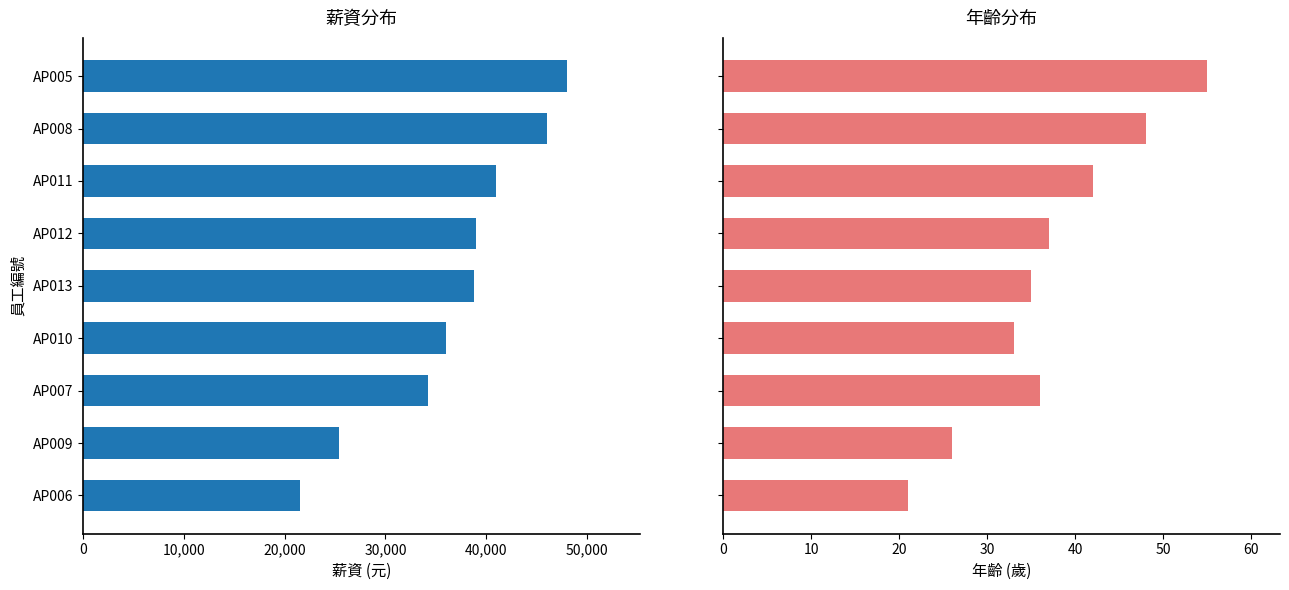

The value of 年齡 at AP008 is 84. True or false?

False